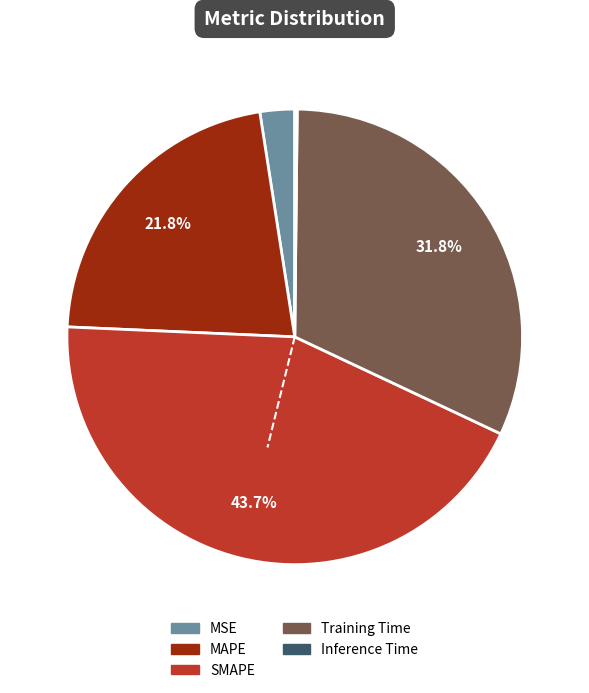

Which has a higher value, MAPE or MSE?

MAPE